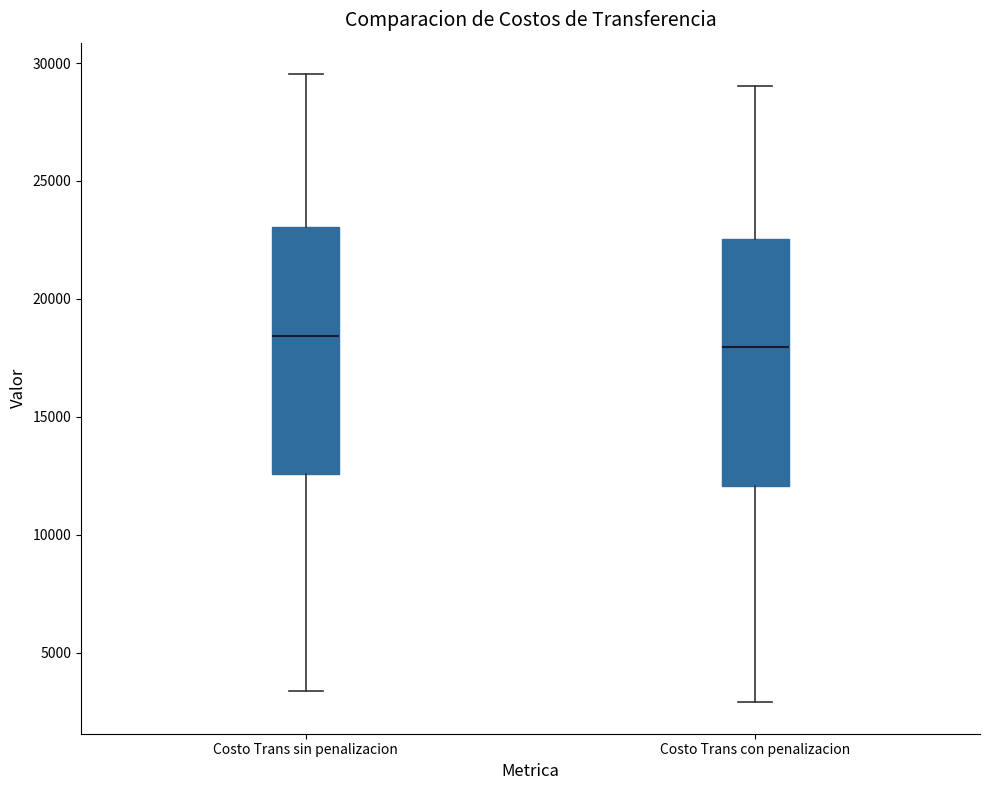

Reading left to right, read every box against the y-axis: the position of its median line, the range the box covers, and the ends of its whiskers. The values are not printed on the chart, so give them approximately, as read against the axis.

Costo Trans sin penalizacion: median 18500, box 12500 to 23000, whiskers 3500 to 29500
Costo Trans con penalizacion: median 18000, box 12000 to 22500, whiskers 3000 to 29000